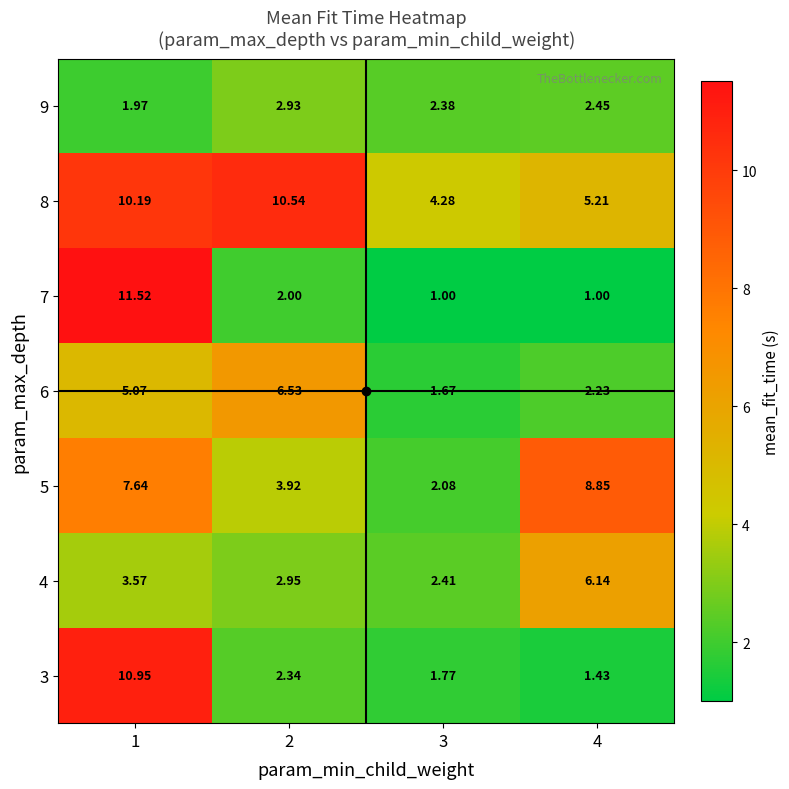

What is the total value across all series at 3?

15.6